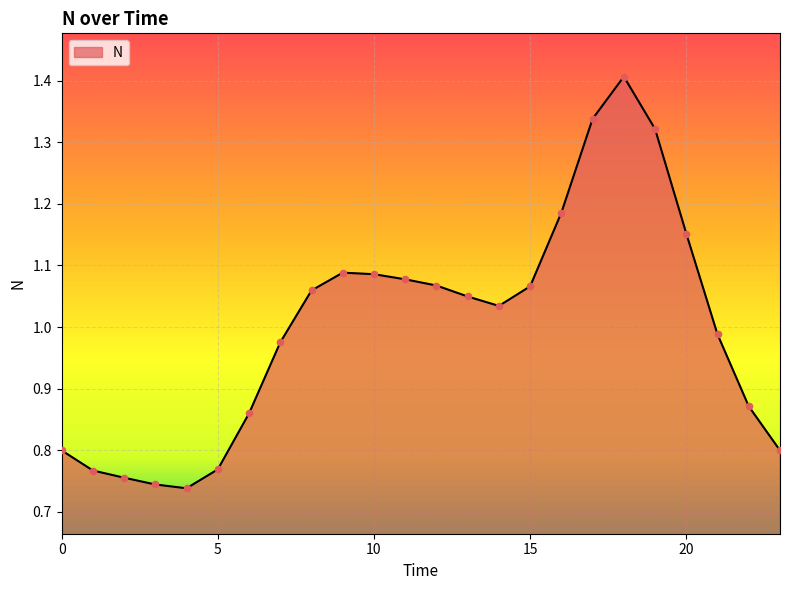

What is the greatest value displayed?

1.4